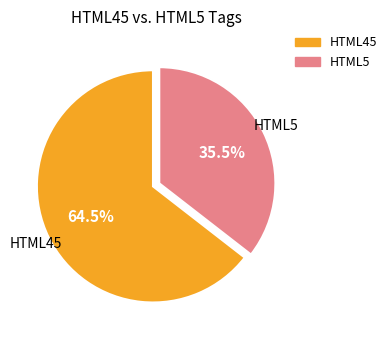

Approximately how many times larger is the value at HTML45 compared to HTML5?

1.8